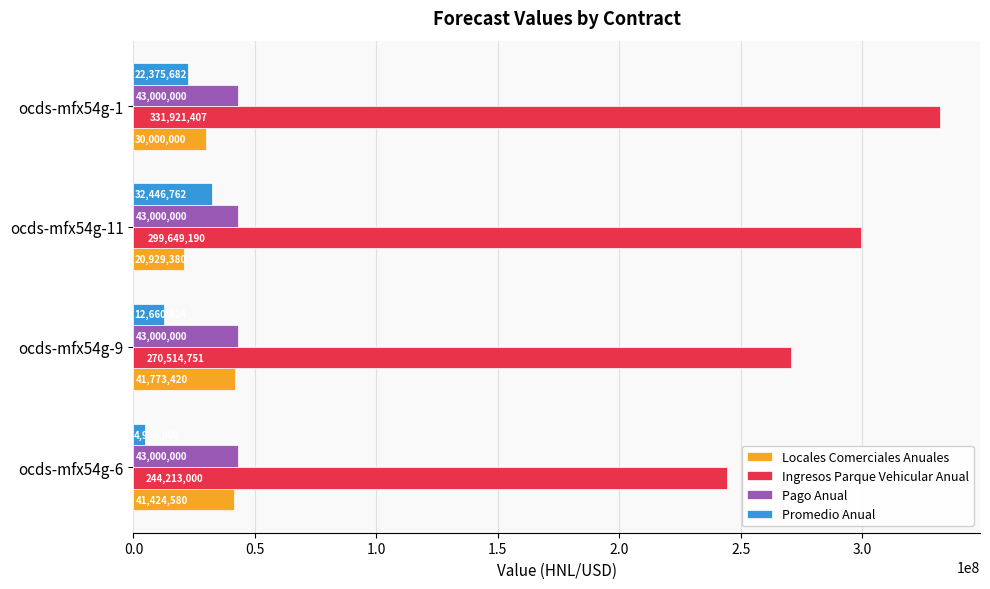

True or false: Promedio Anual has a value of 12660824 at ocds-mfx54g-9.

True